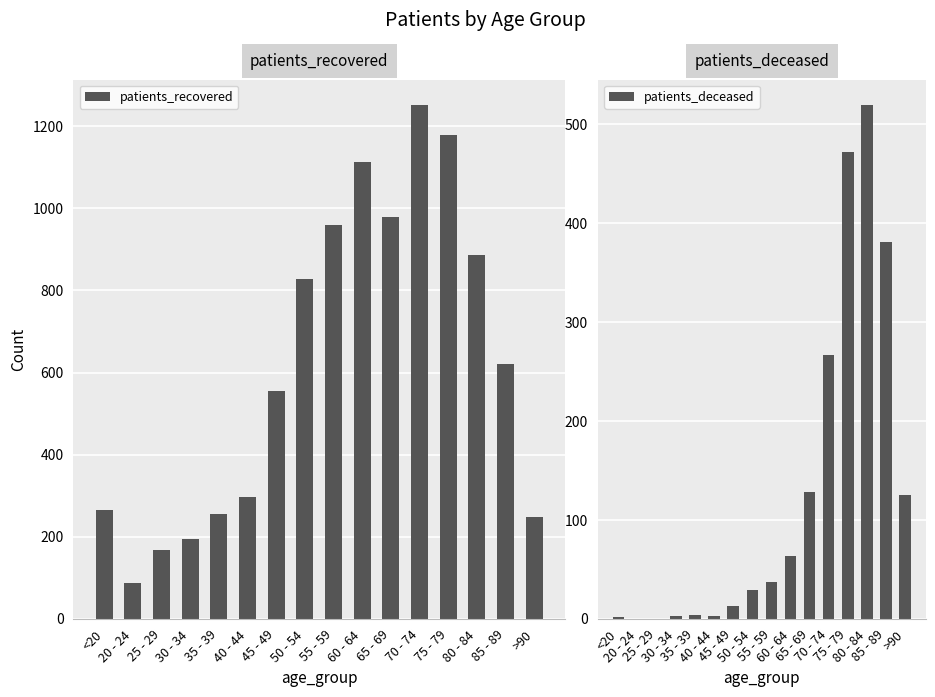

How many data points in patients_deceased are above 37?

7